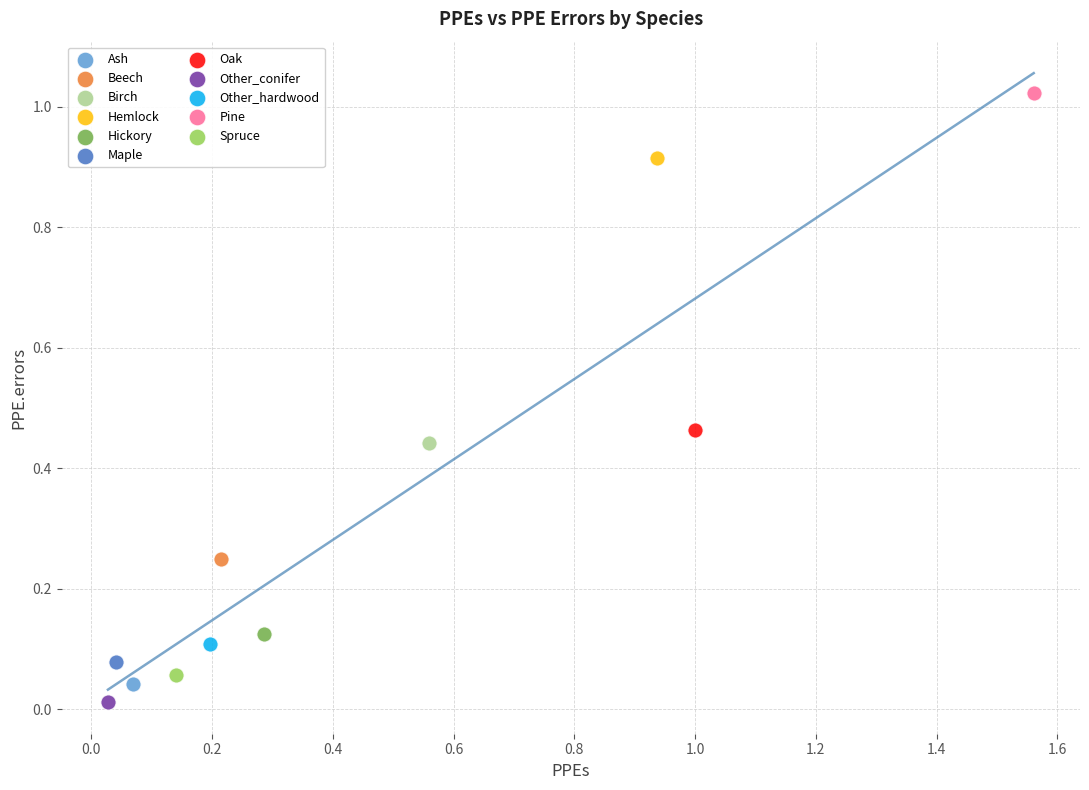

What are all the series names shown in the legend?

Ash, Beech, Birch, Hemlock, Hickory, Maple, Oak, Other_conifer, Other_hardwood, Pine, Spruce